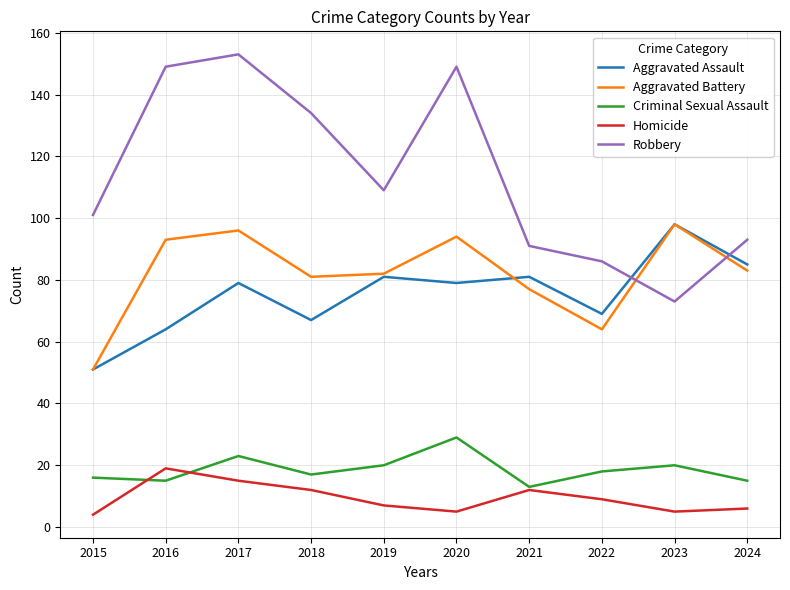

Does the chart have visible grid lines?

Yes